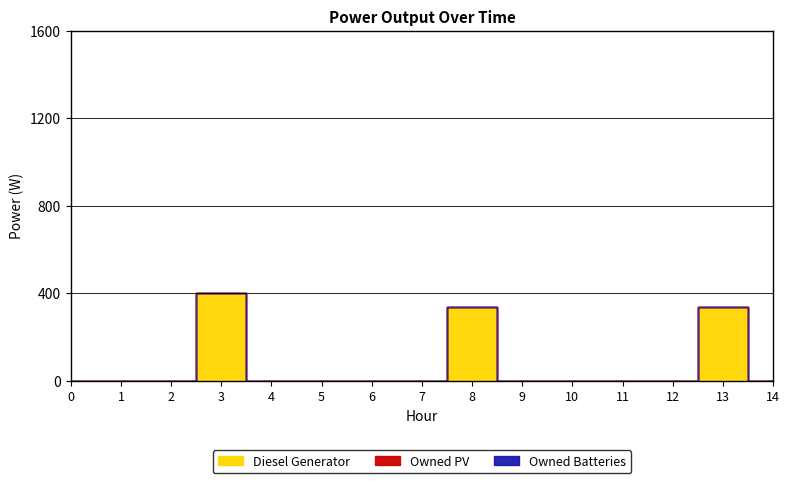

Where is the first local maximum for Diesel Generator?

3